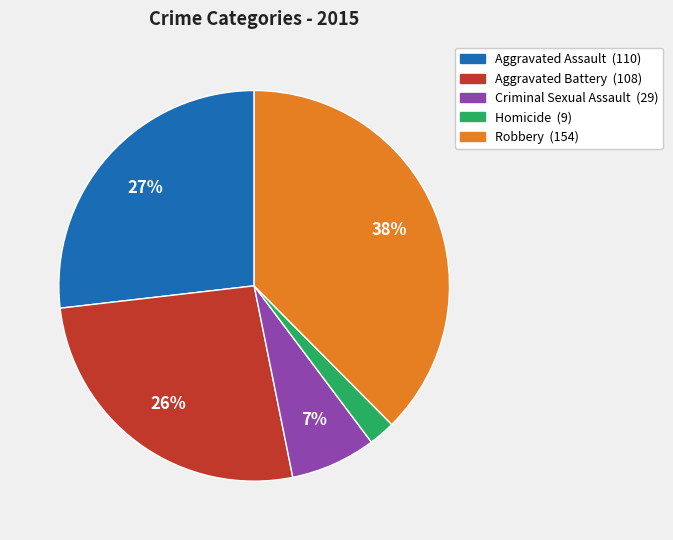

What is the ratio of the value at Aggravated Battery to the value at Robbery?

0.7